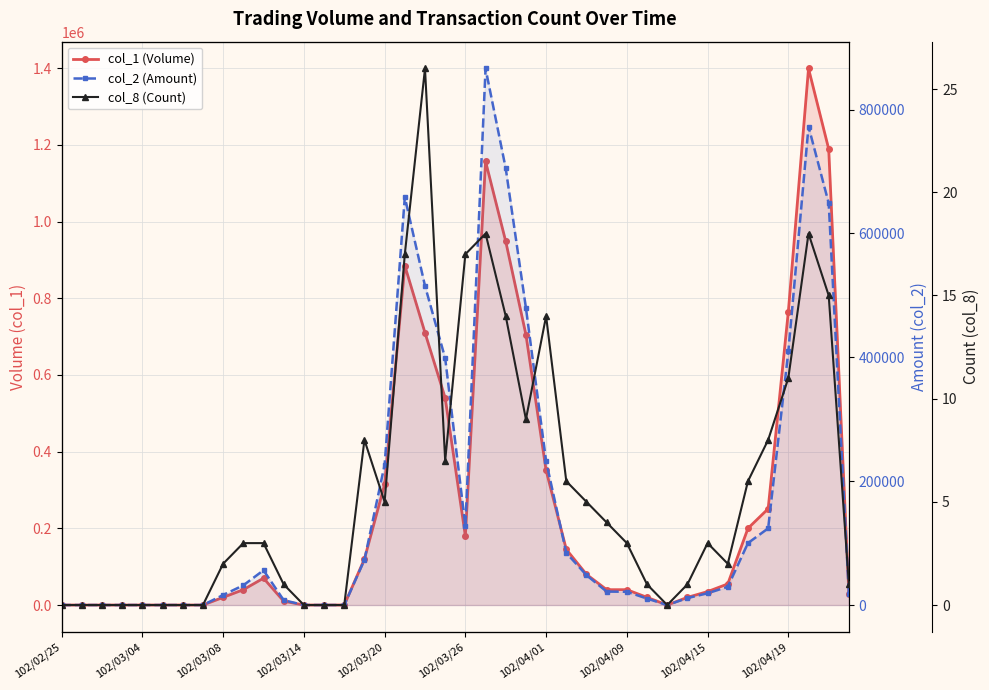

What position from the left is 17?

18